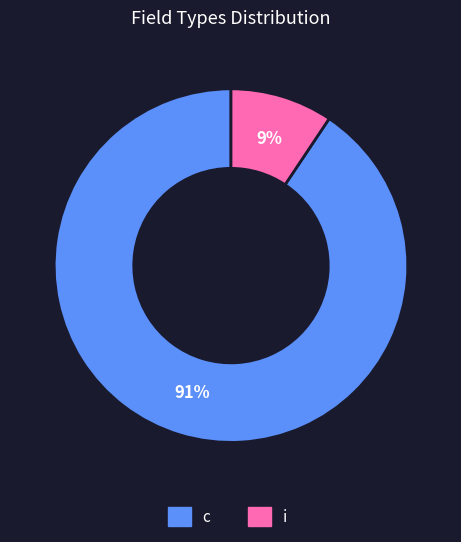

To the nearest percent, what is the average slice percentage?

50%